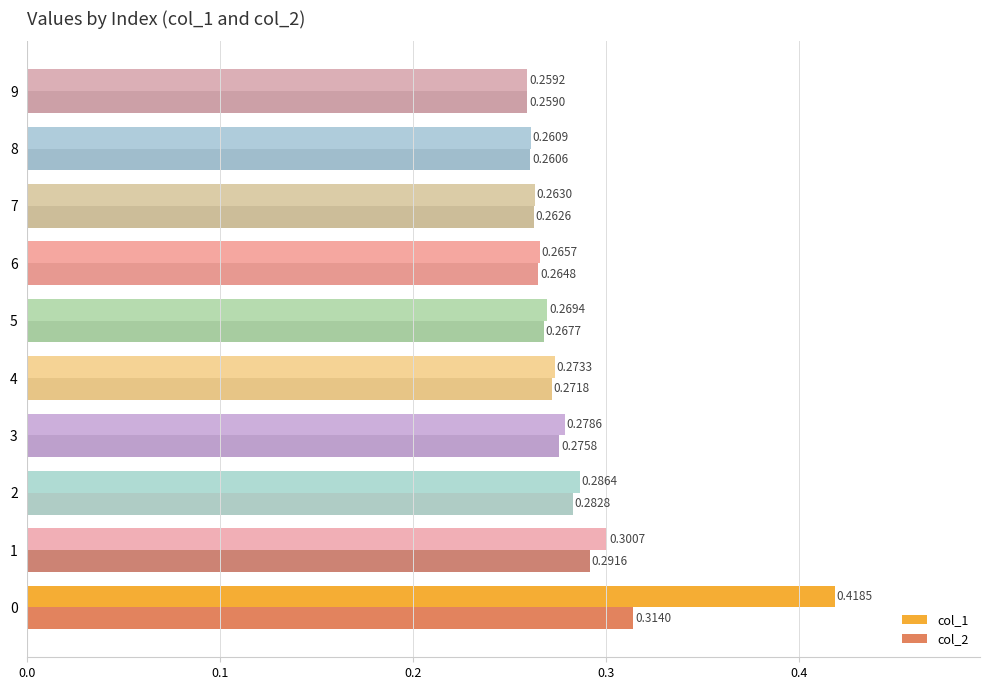

What is the sum of the col_2 values at 9 and 6?

0.5